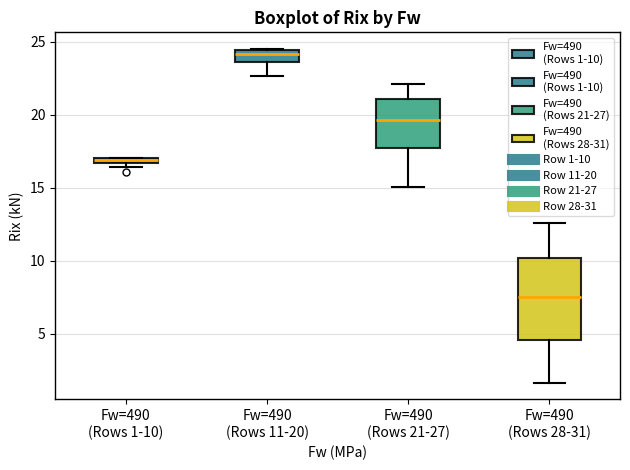

Where does the lower whisker of the box for Fw=490 (Rows 11-20) end on the y-axis? The values are not printed on the chart, so give them approximately, as read against the axis.

22.5